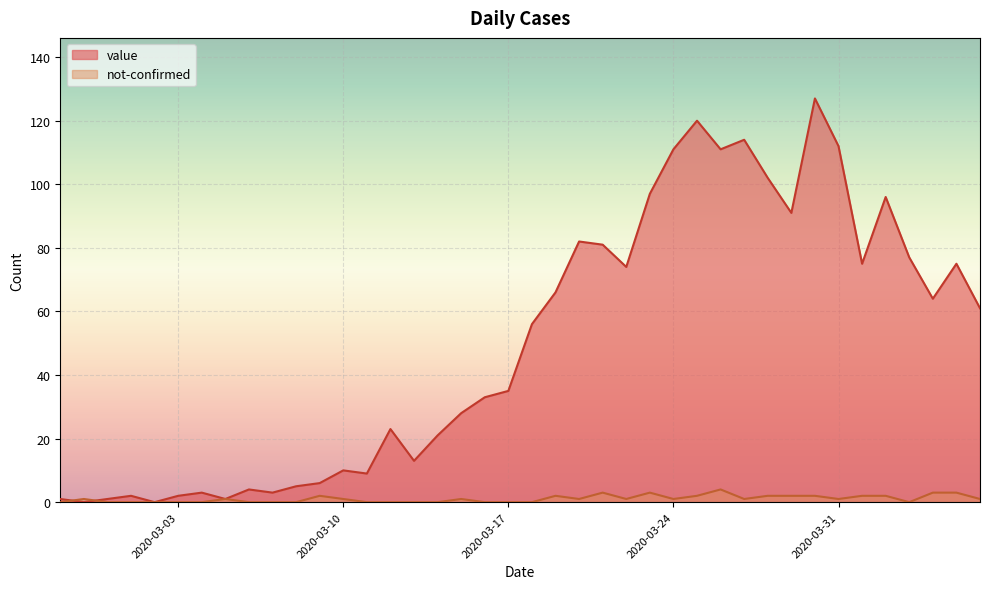

How many interior local valleys does the value series have?

11